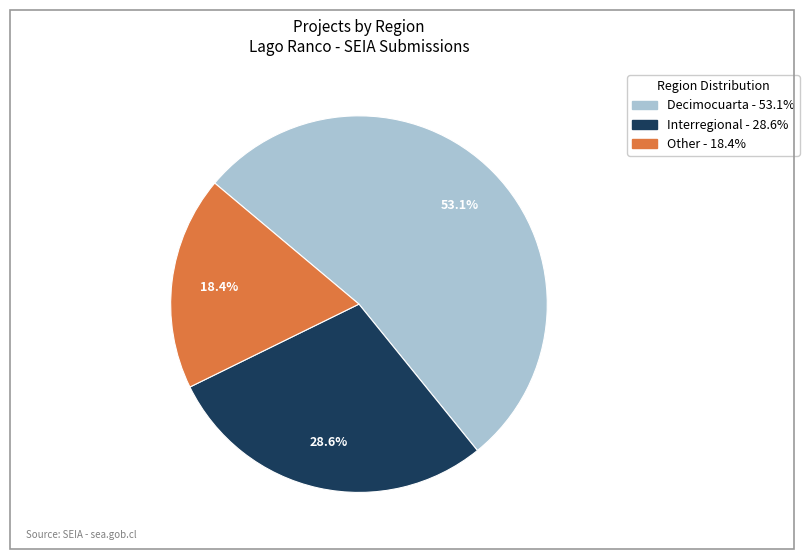

Approximately how many times larger is the value at Interregional compared to Decimocuarta?

0.5